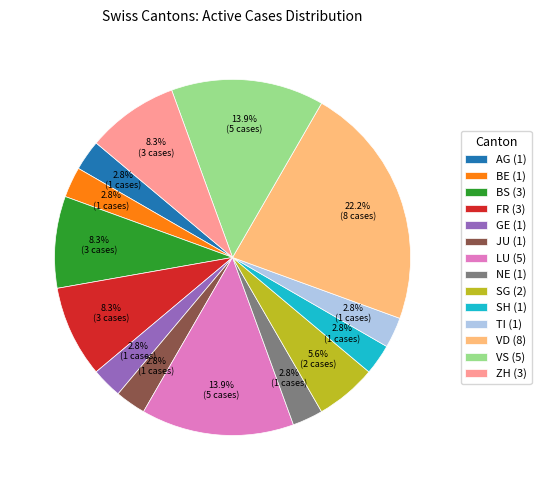

What percentage is the JU slice, to the nearest percent?

3%